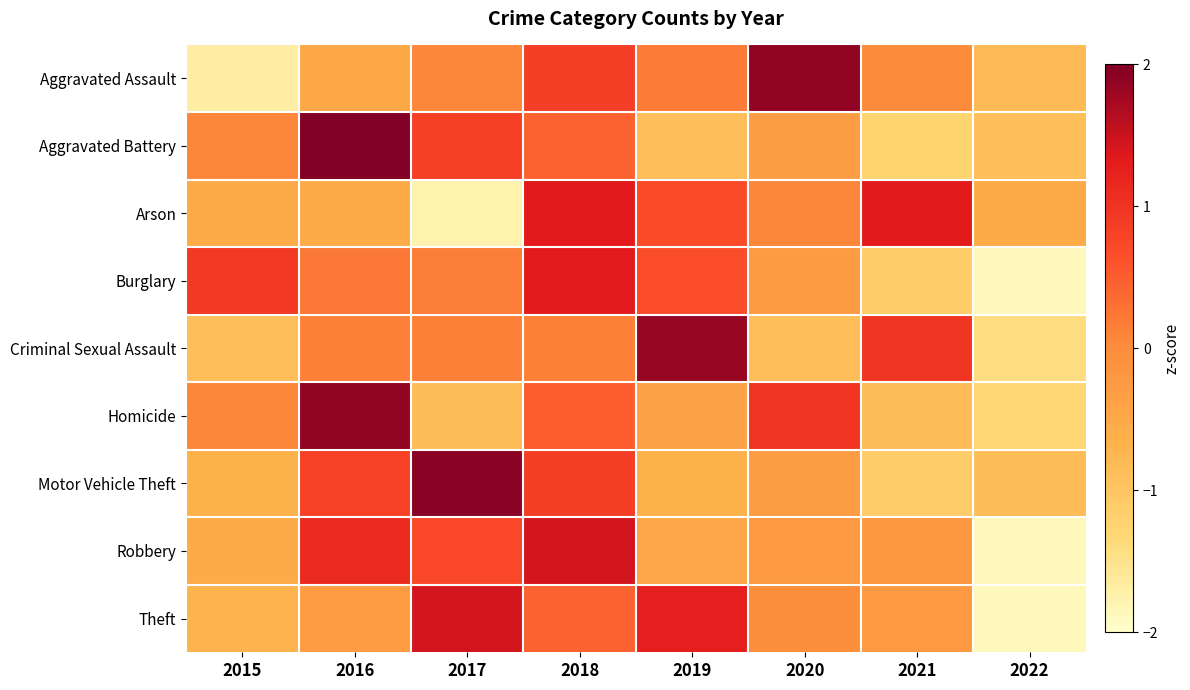

What is the spread (max minus min) of values at 2019?

2.7